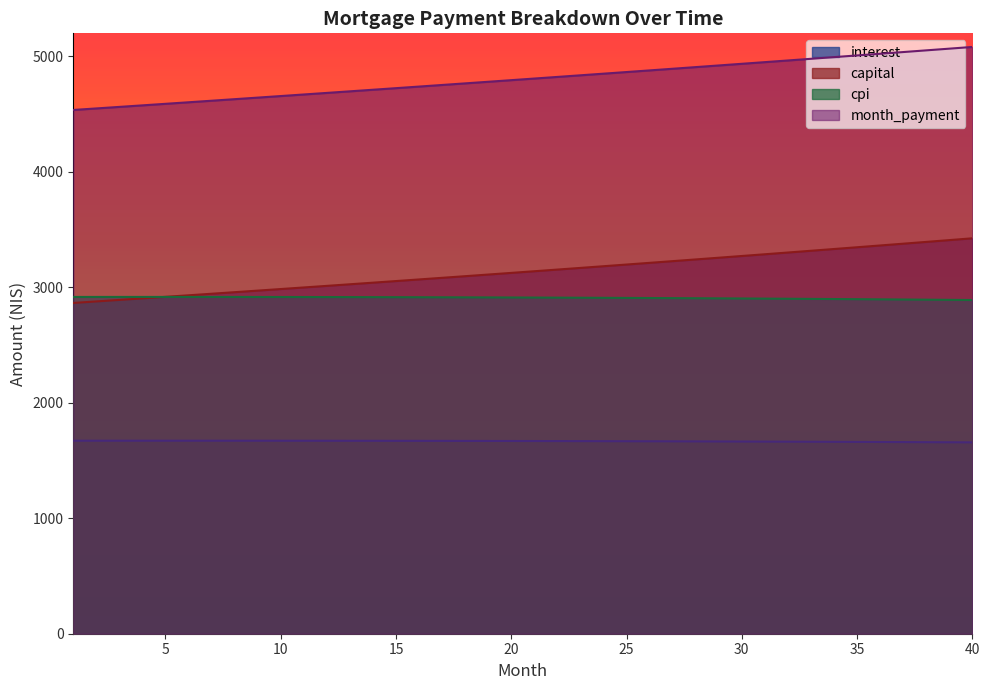

What is the spread (max minus min) of values at 22?

3153.9